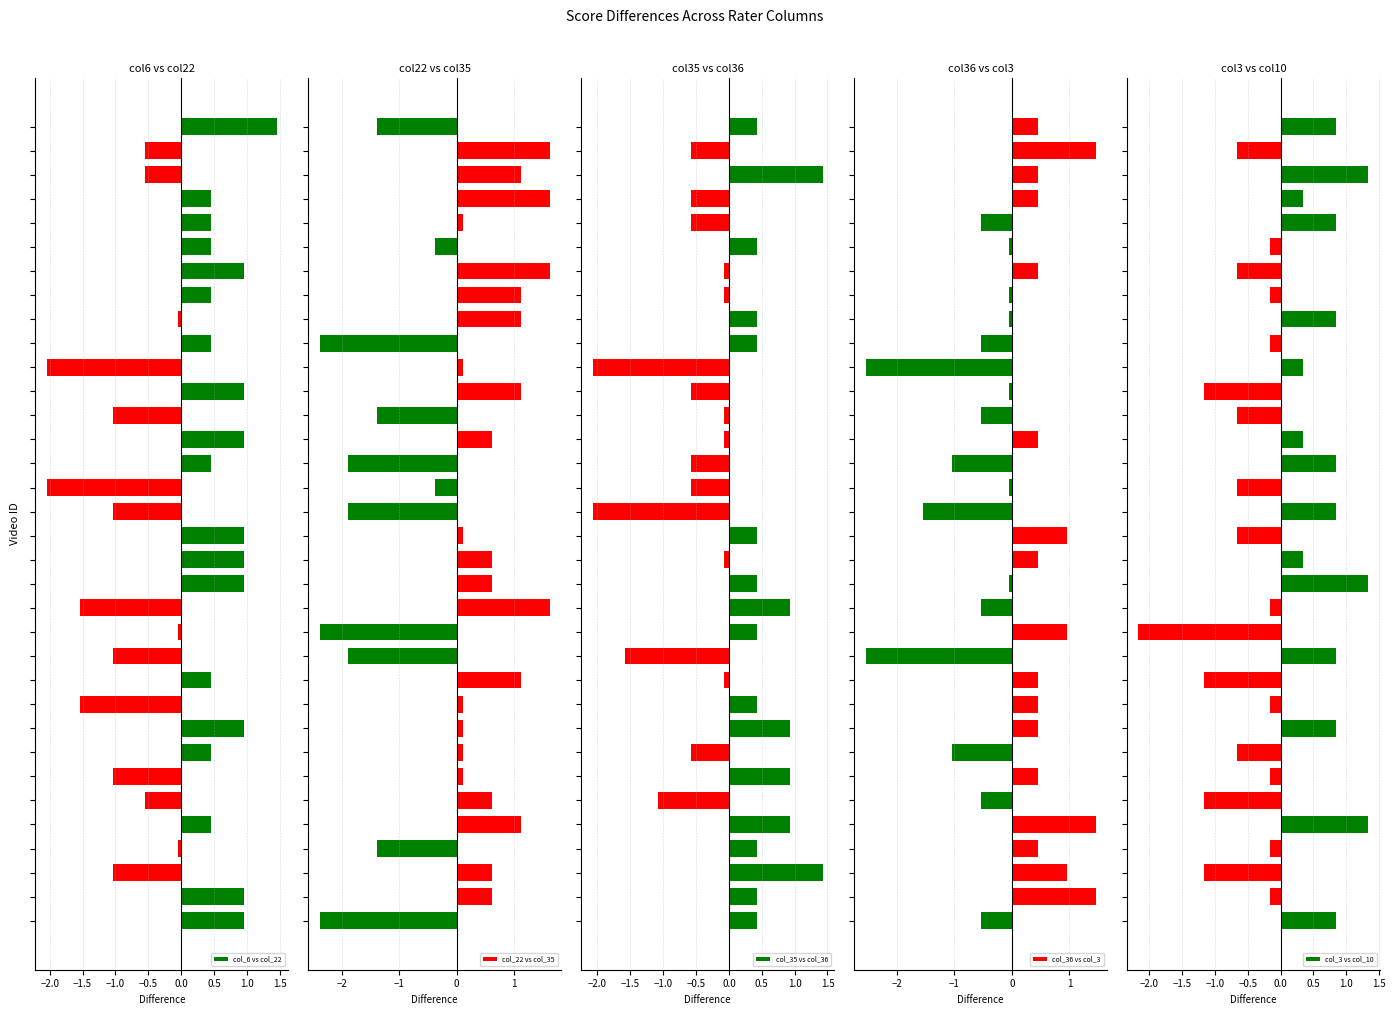

What is the spread (max minus min) of values at 27?

2.3